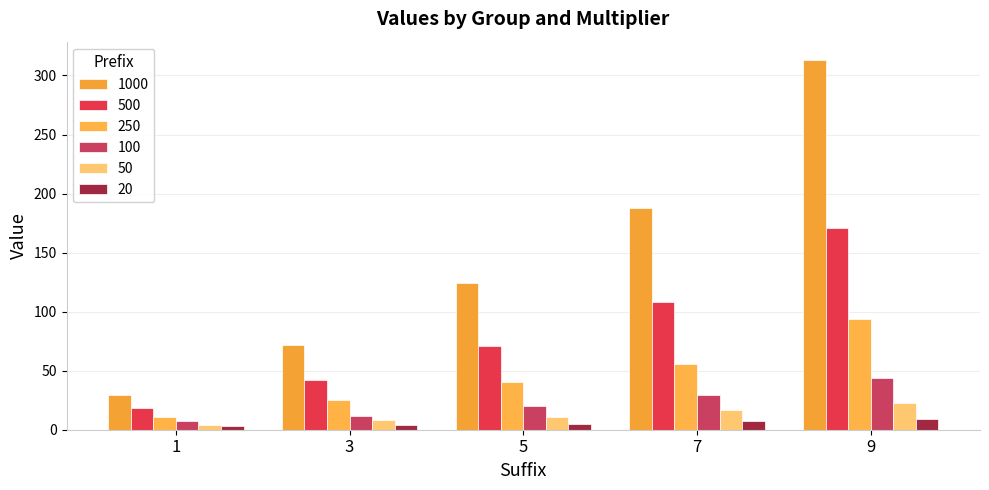

The 500 series shows 34 at 5. True or false?

False